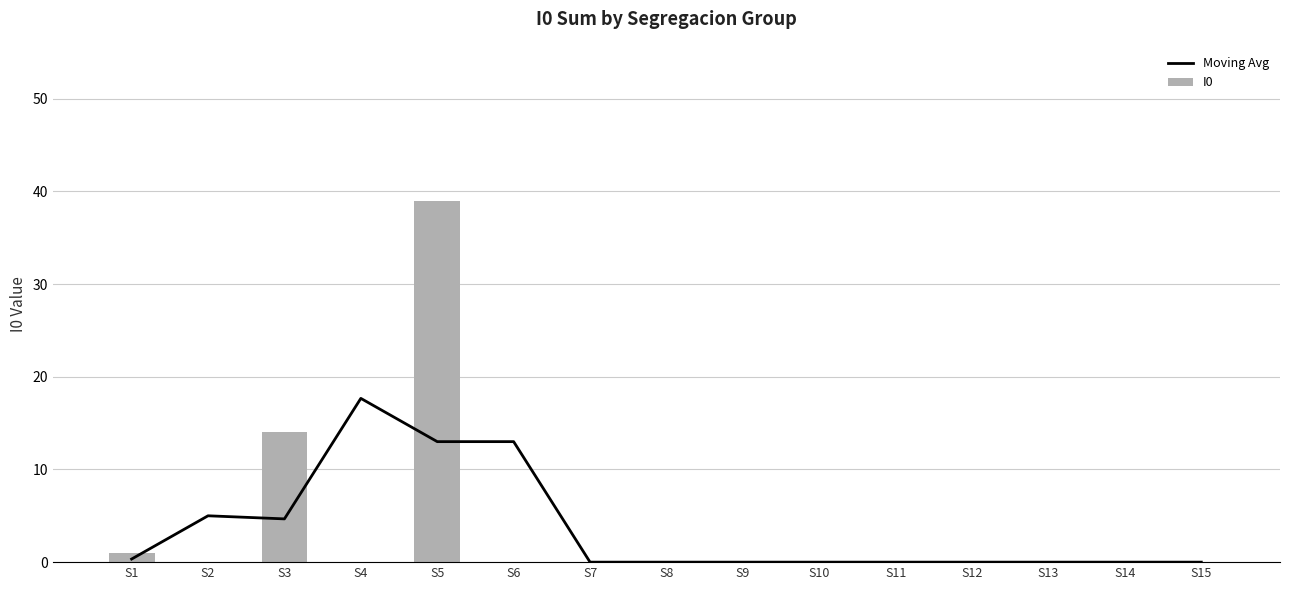

Where is I0 nearest to the value 19?

S3